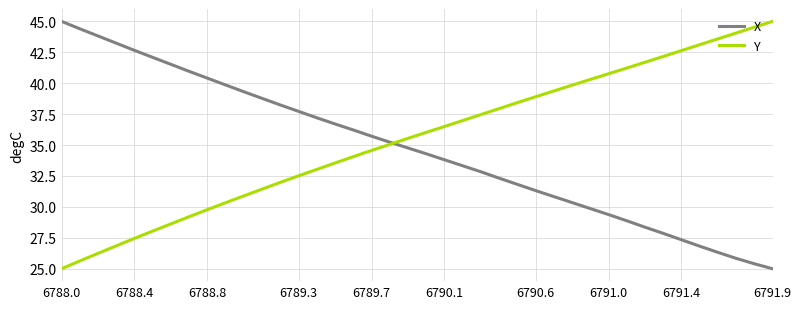

What is the maximum value for X?

45.0